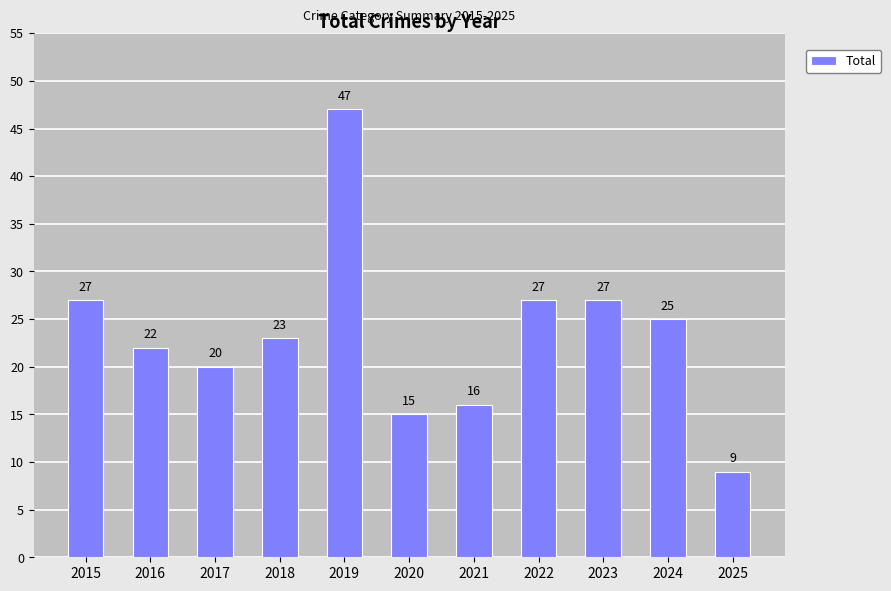

How many data points does each series have?

11